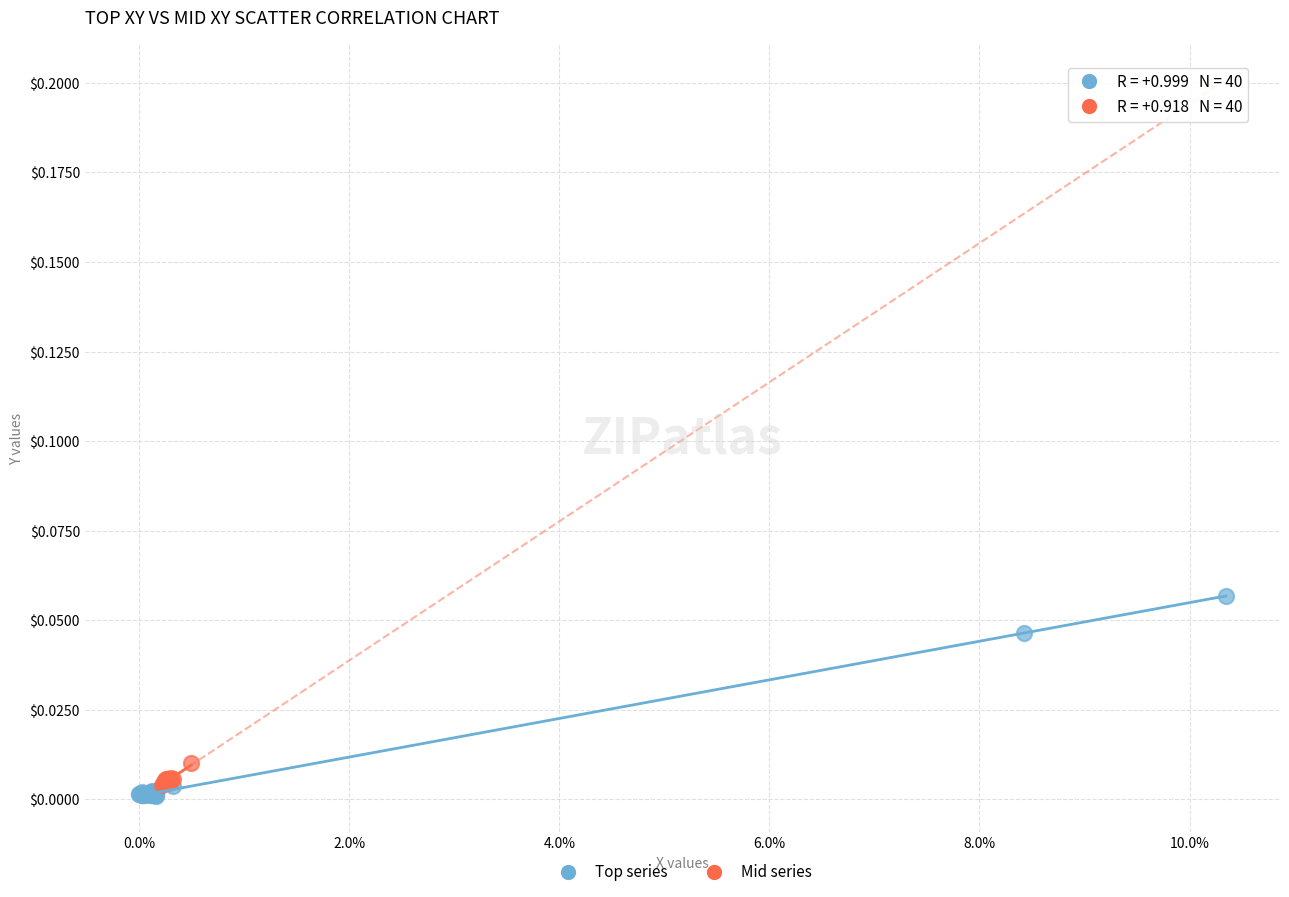

Which series has the largest Y range (max minus min)?

Top series